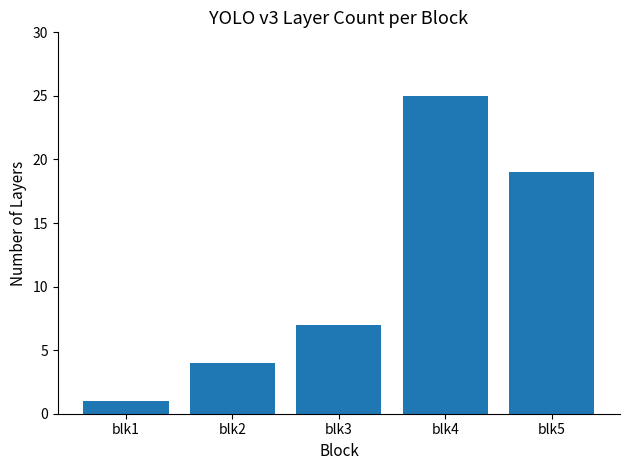

True or false: the data shows 7 at blk3.

True